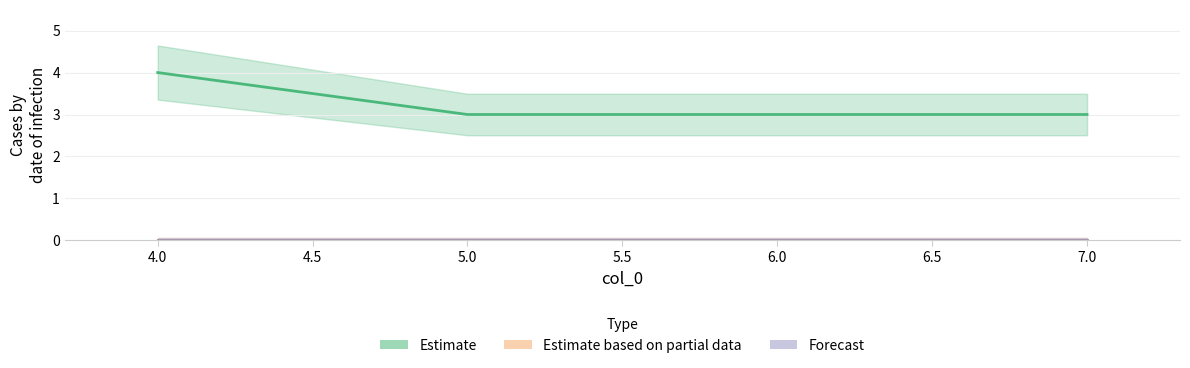

Is it true that col_1 equals 0 at 5?

True